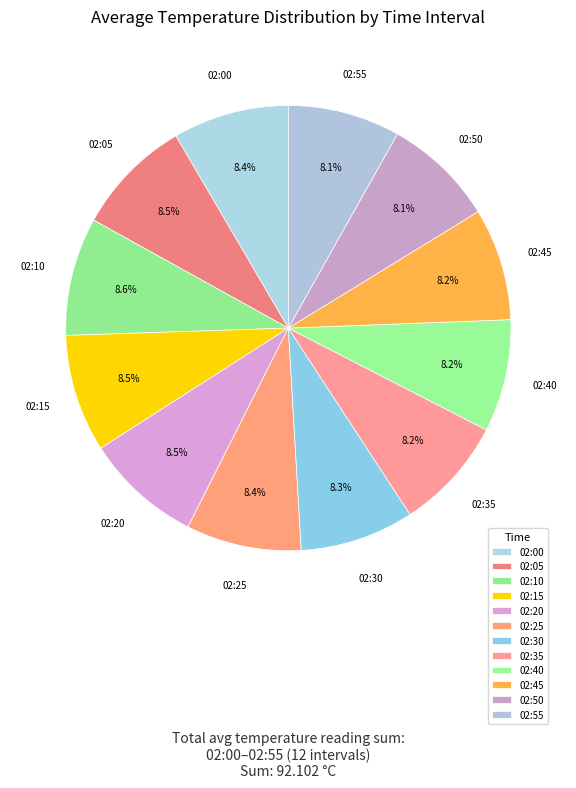

Count the number of slices in the pie.

12